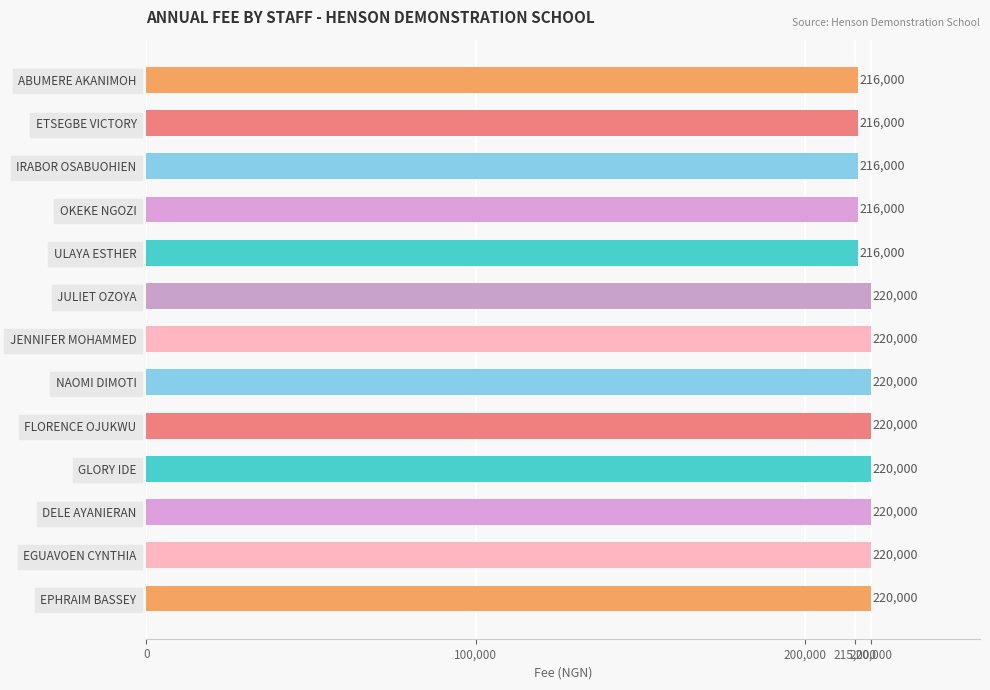

The value at ULAYA ESTHER is 216000. True or false?

True